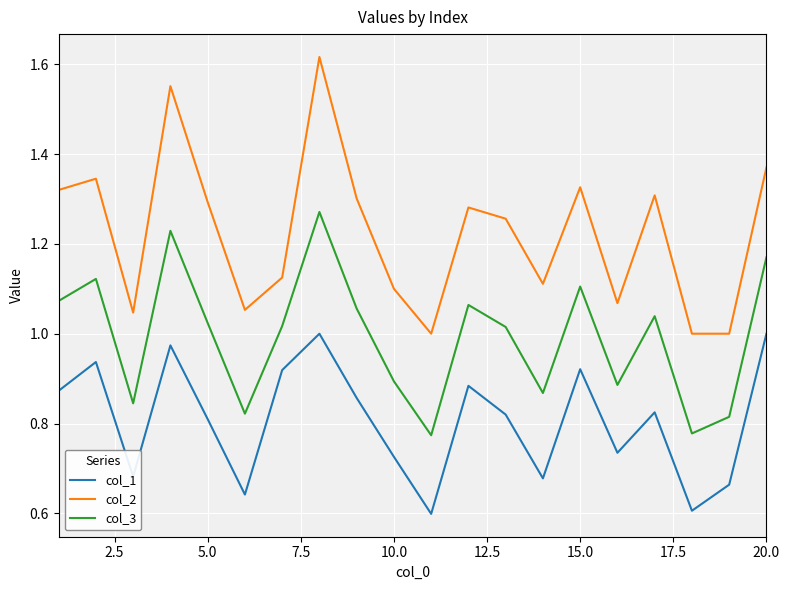

What is the sum of all col_1 values?

16.2